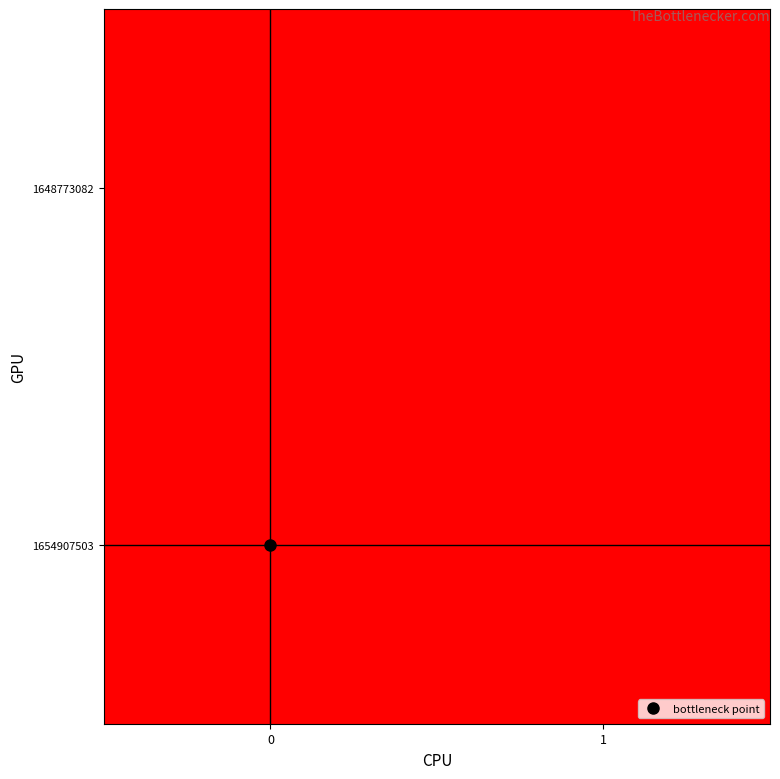

How many distinct data groups are displayed?

2